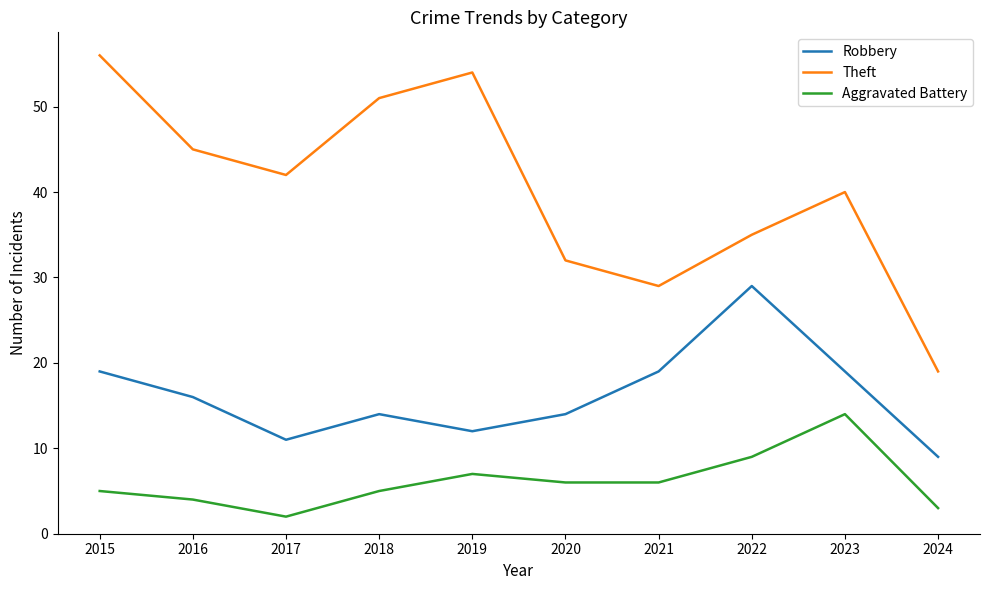

At 2018, list the series in order from largest to smallest.

Theft, Robbery, Aggravated Battery